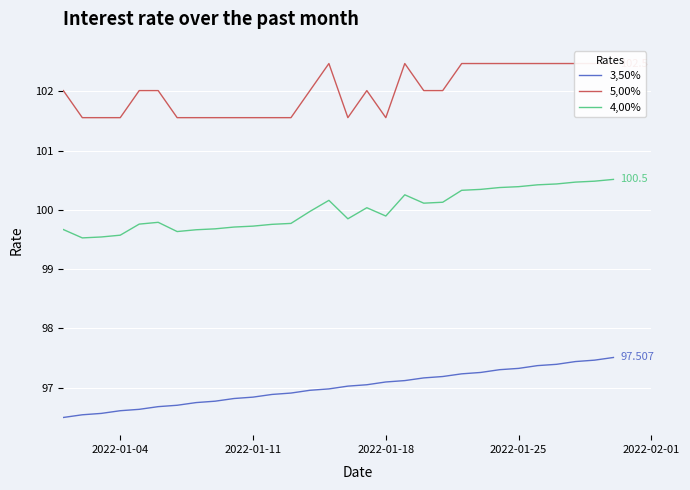

Reading left to right, extract all data points from this chart.

3,50%: 96.5	96.5	96.6	96.6	96.6	96.7	96.7	96.7	96.8	96.8	96.8	96.9	96.9	97.0	97.0	97.0	97.0	97.1	97.1	97.2	97.2	97.2	97.3	97.3	97.3	97.4	97.4	97.4	97.5	97.5
5,00%: 102.0	101.6	101.6	101.6	102.0	102.0	101.6	101.6	101.6	101.6	101.6	101.6	101.6	102.0	102.5	101.6	102.0	101.6	102.5	102.0	102.0	102.5	102.5	102.5	102.5	102.5	102.5	102.5	102.5	102.5
4,00%: 99.7	99.5	99.5	99.6	99.8	99.8	99.6	99.7	99.7	99.7	99.7	99.8	99.8	100.0	100.2	99.8	100.0	99.9	100.3	100.1	100.1	100.3	100.3	100.4	100.4	100.4	100.4	100.5	100.5	100.5